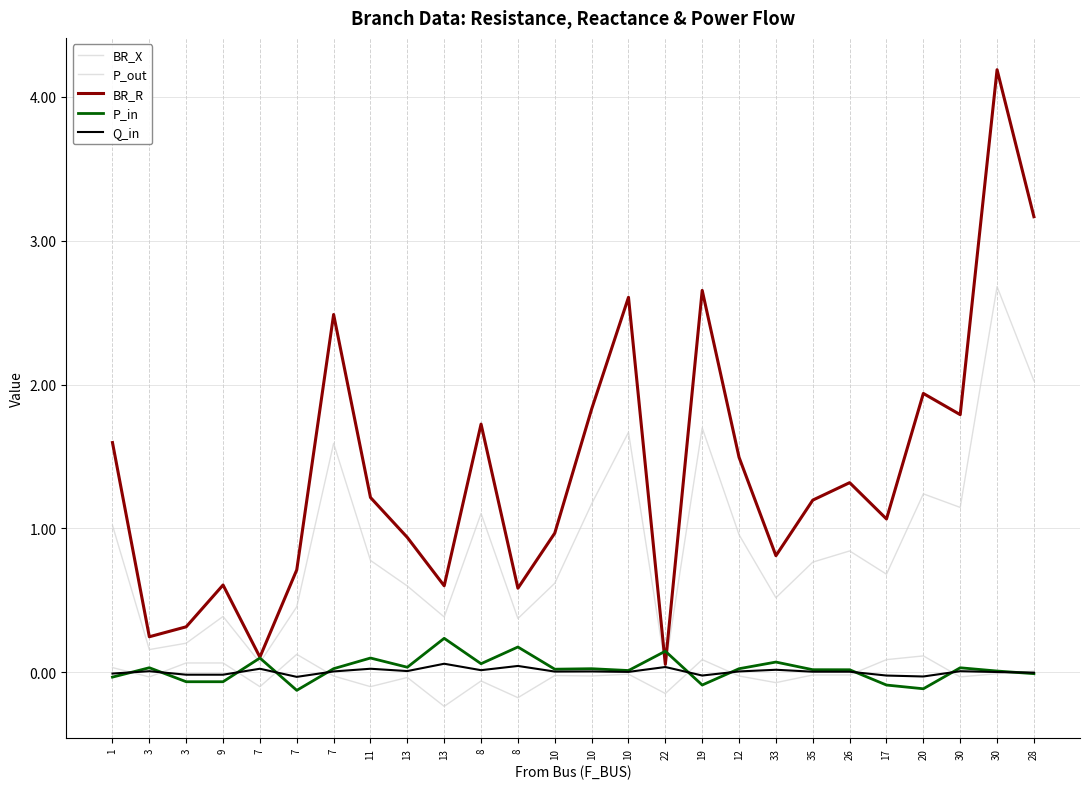

Count the number of categories in the chart.

26